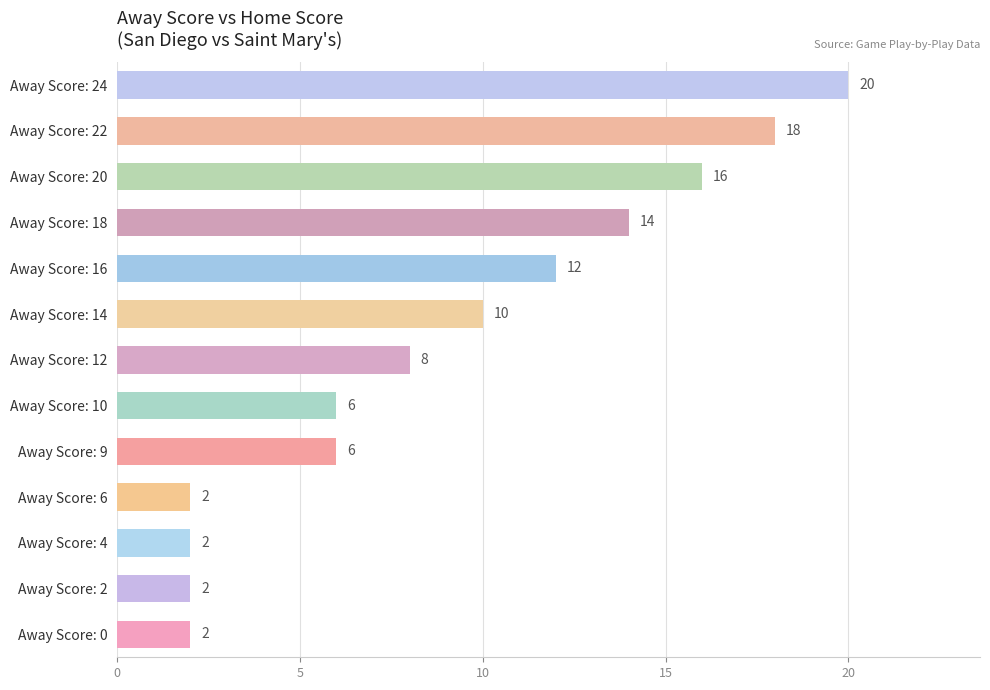

Reading top to bottom, list all the values displayed in this chart.

20	18	16	14	12	10	8	6	6	2	2	2	2